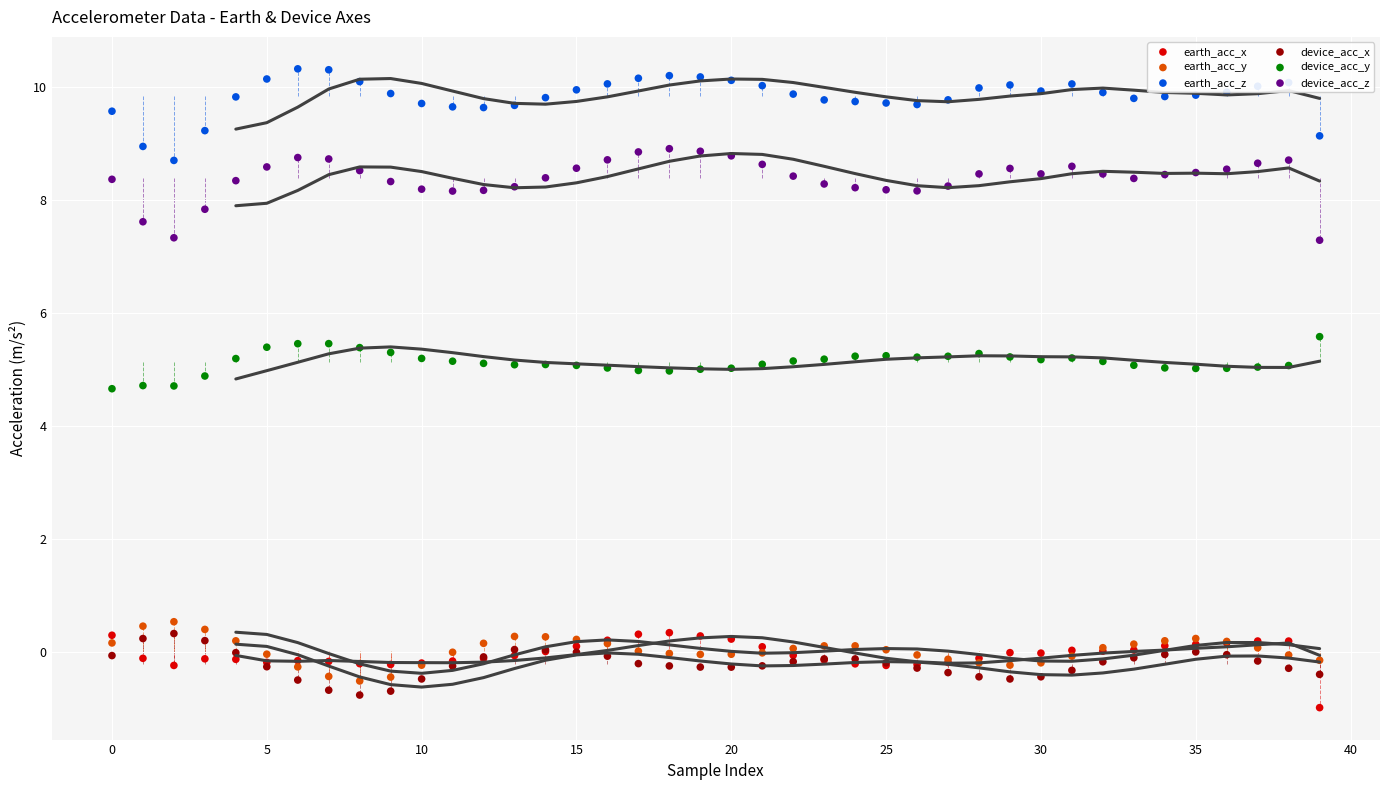

Which series reaches the maximum Y coordinate?

earth_acc_z